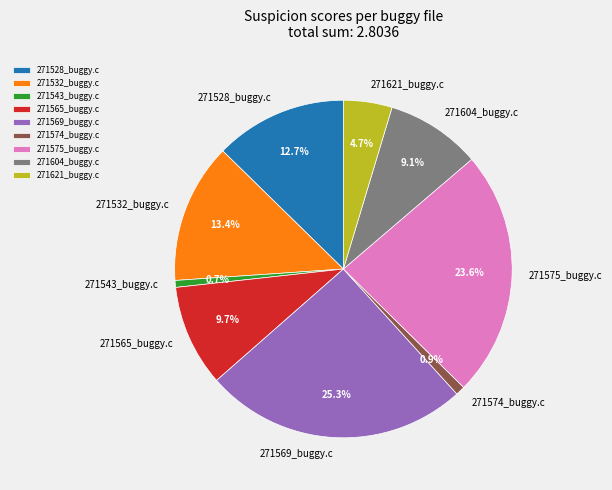

Count the number of slices in the pie.

9